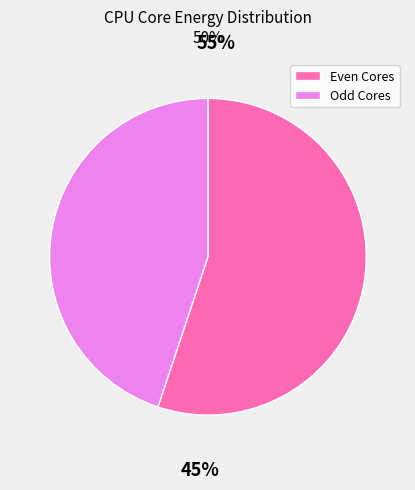

Is the sum of Even Cores and Odd Cores greater than half?

Yes